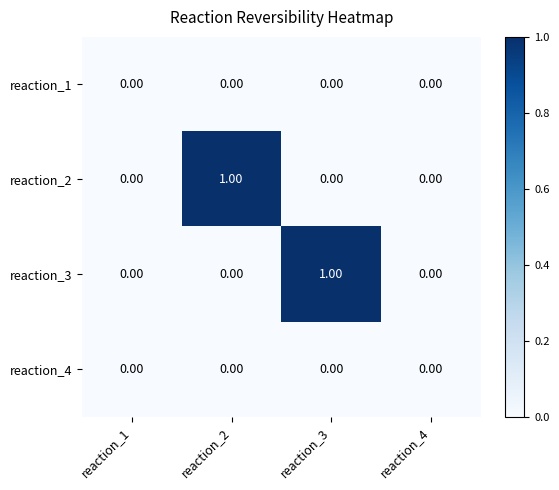

What is the total value across all series at reaction_2?

1